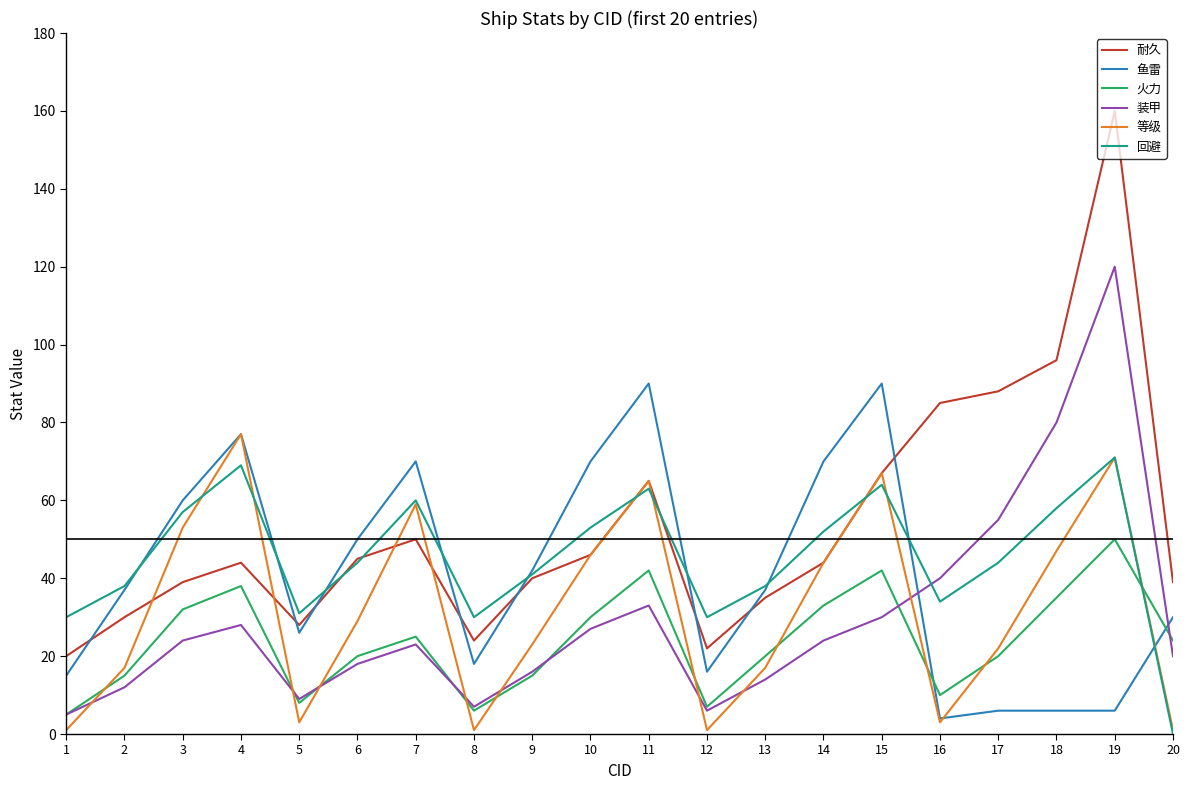

Between 16 and 19, which series saw the biggest shift?

装甲